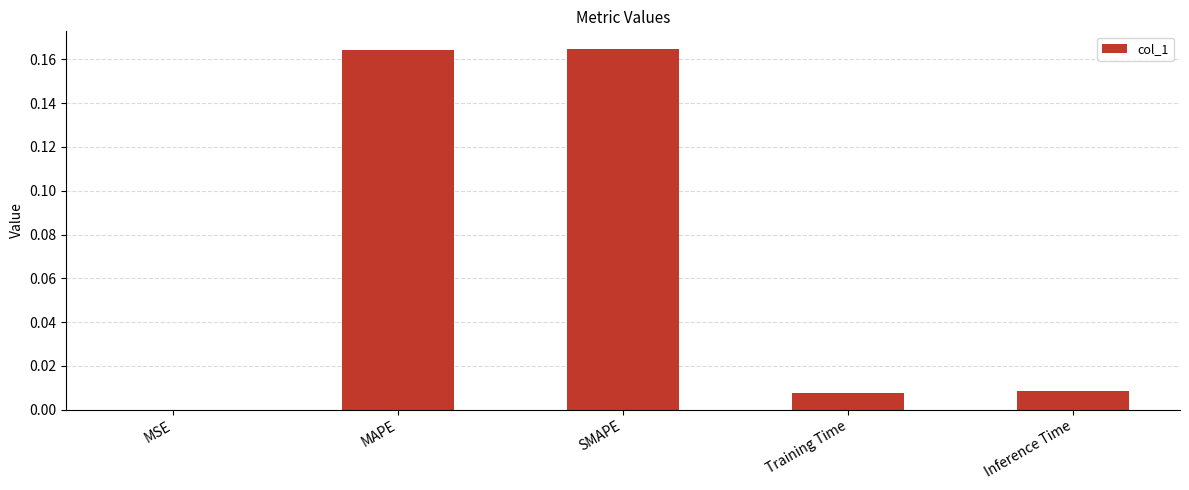

What is the average value?

0.1